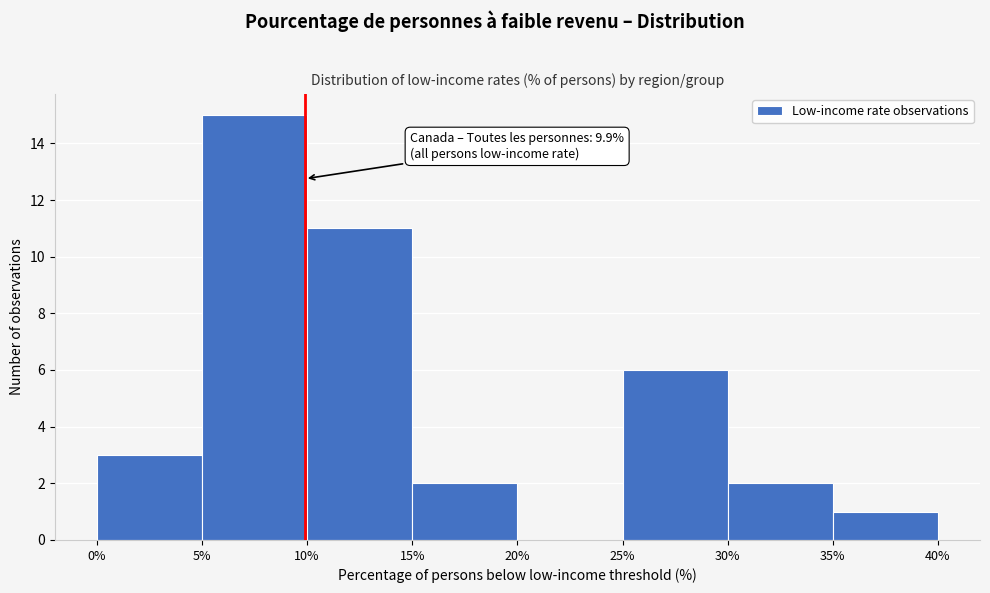

Over which range of the x-axis is the bar tallest?

5% to 10%